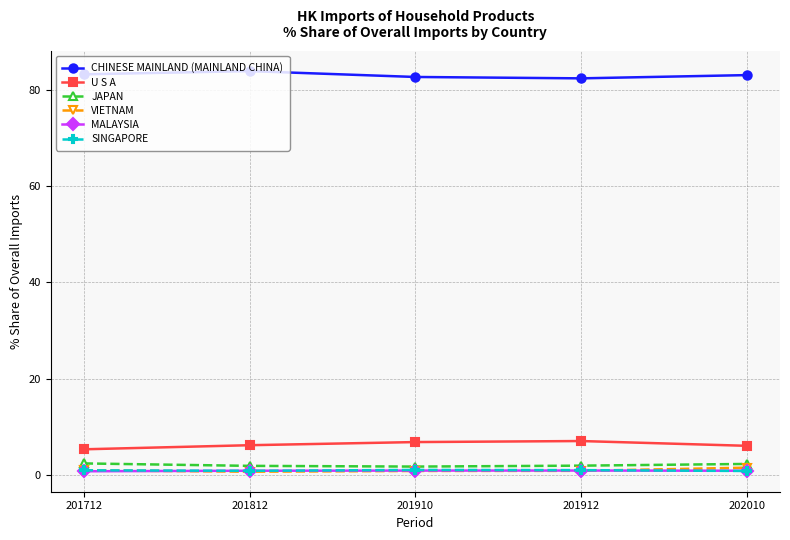

How many times do MALAYSIA and VIETNAM cross each other?

2